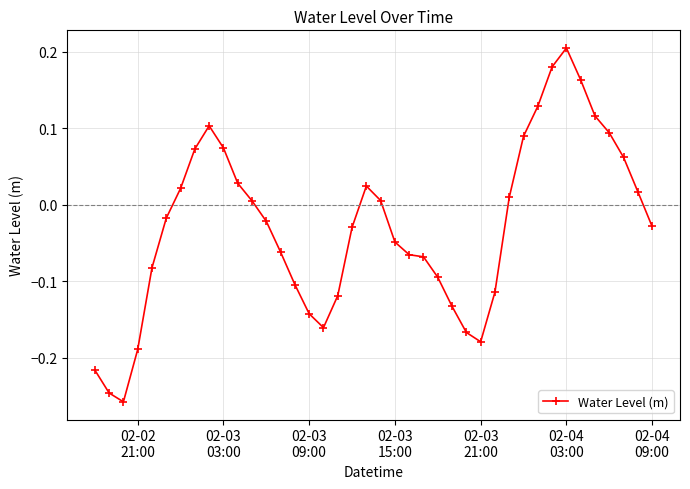

How many values are below 0?

22